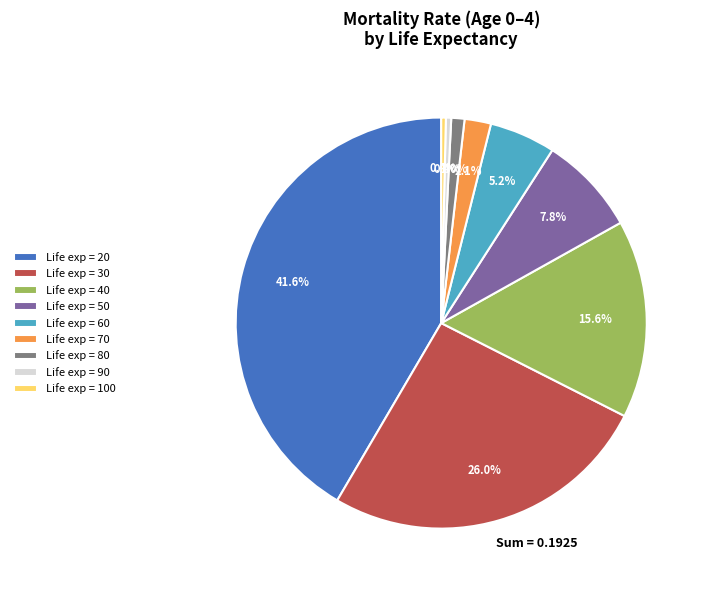

Is there any slice that represents more than half of the pie?

No